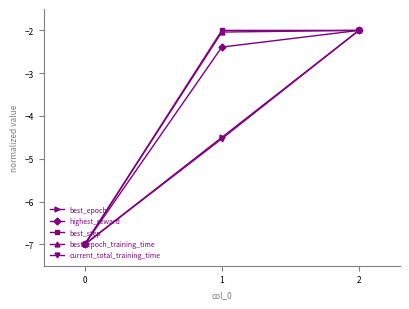

What is the lowest value of the best_step series?

-7.0